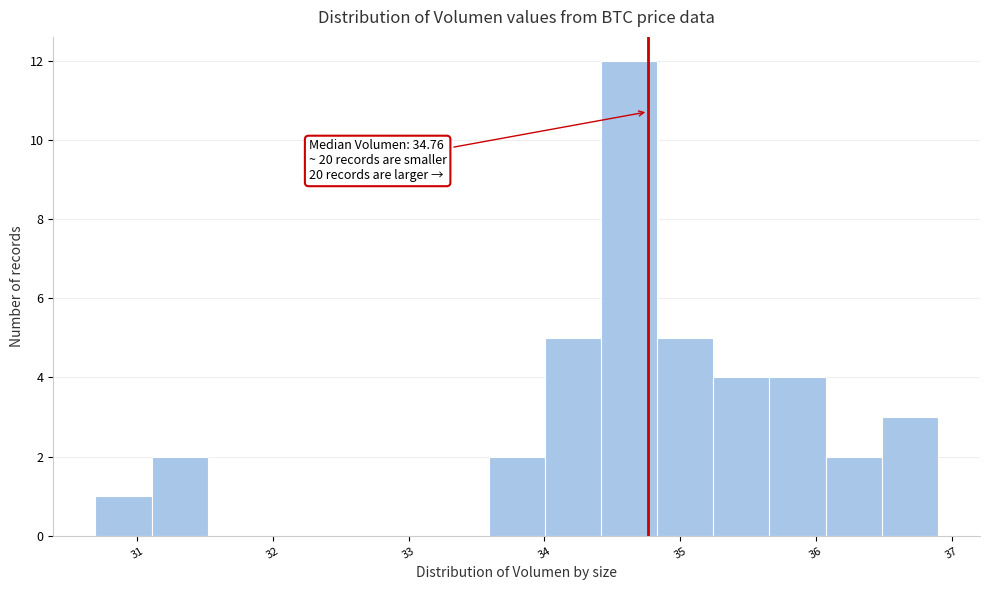

Which range on the x-axis has the tallest bar?

34.4 to 34.8